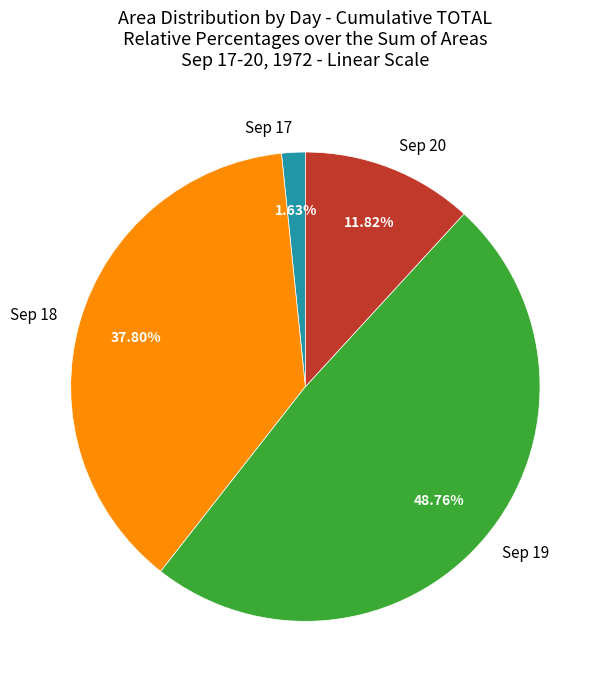

Rank the categories by value from highest to lowest.

Sep 19, Sep 18, Sep 20, Sep 17